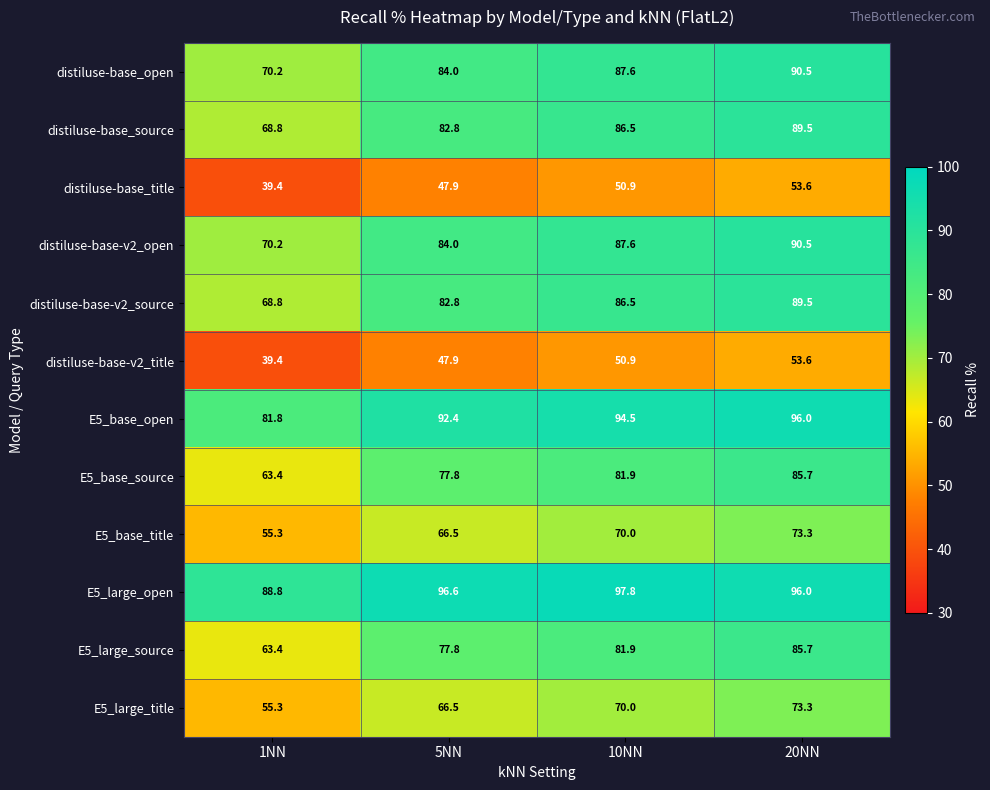

What is the sum of all distiluse-base-v2_open values?

332.3